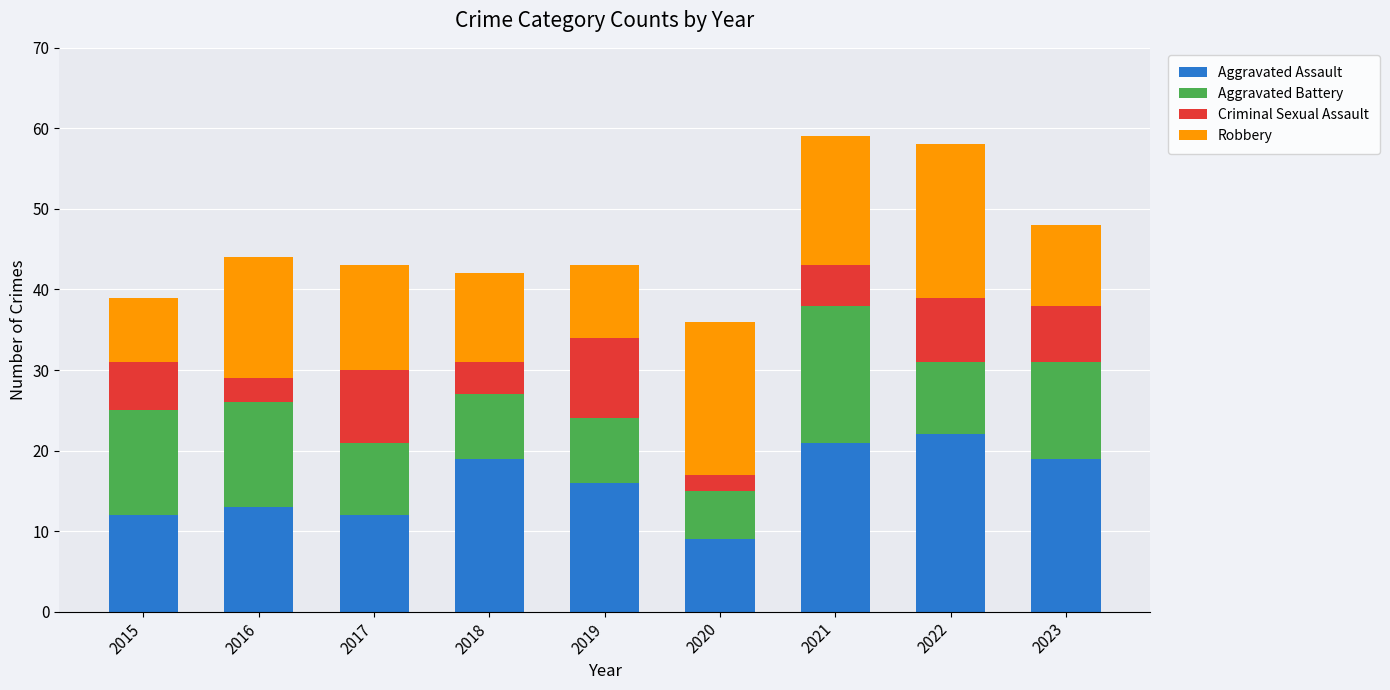

What are all the series names shown in the legend?

Aggravated Assault, Aggravated Battery, Criminal Sexual Assault, Robbery